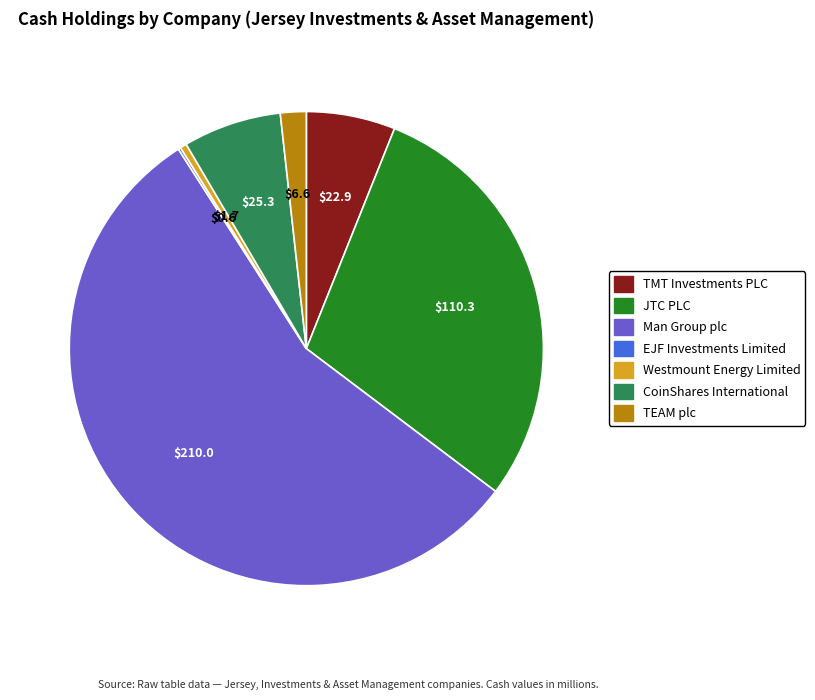

Which has a higher value, CoinShares International or Man Group plc?

Man Group plc